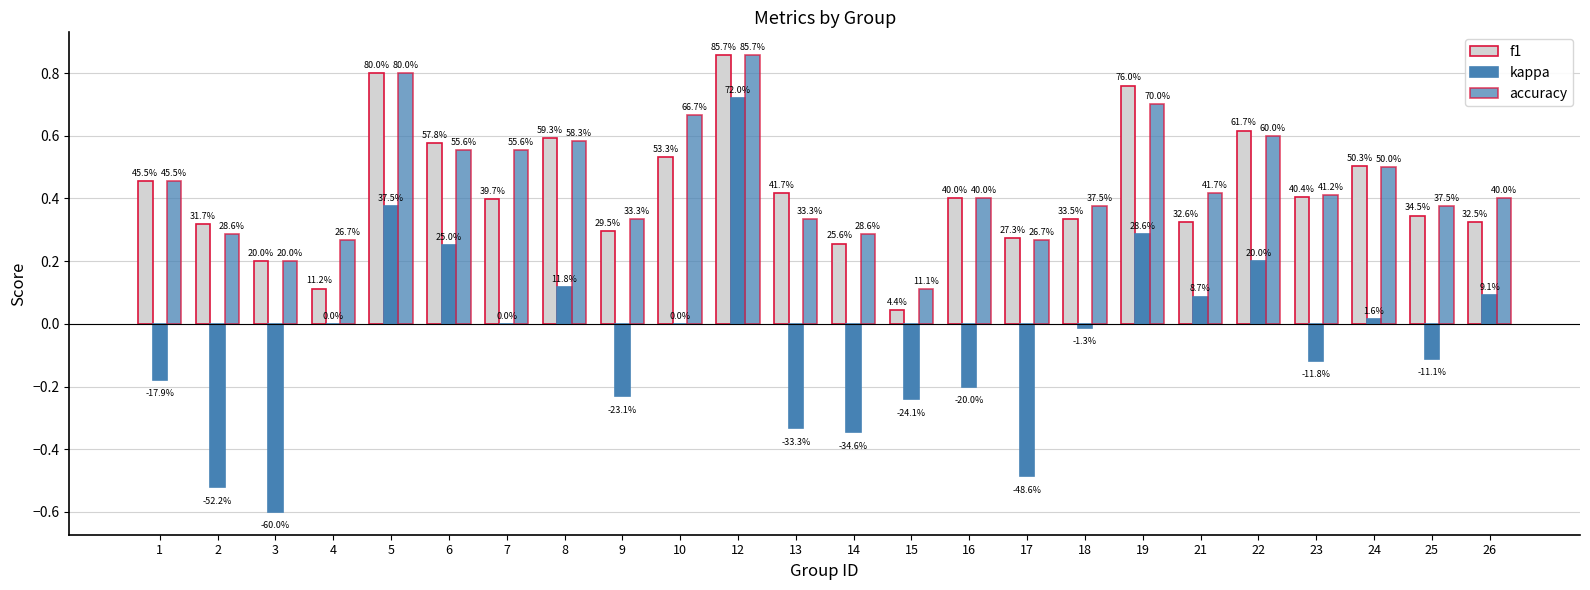

The kappa series shows -0.0 at 18. True or false?

False